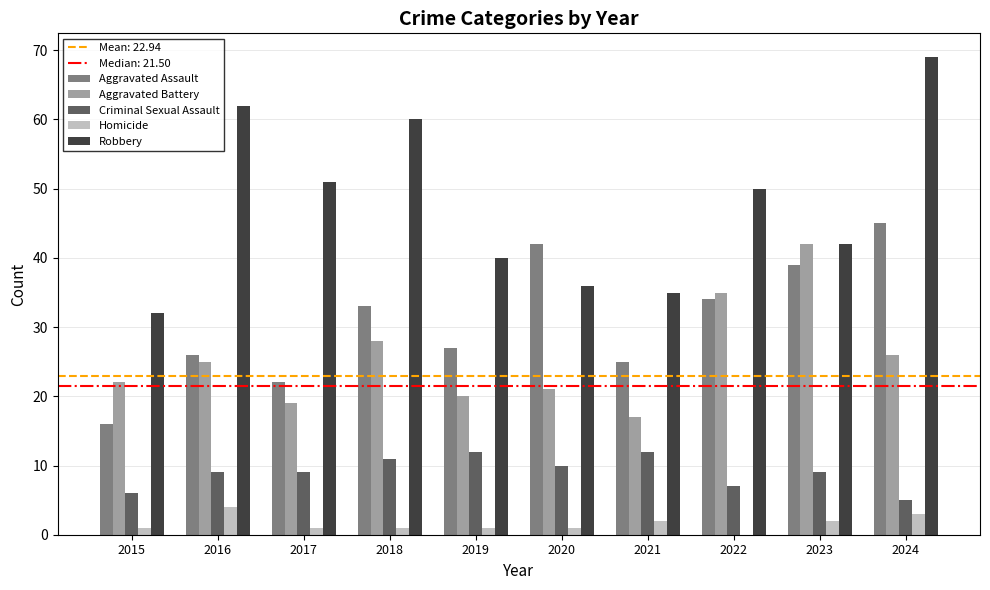

The value of Robbery at 2017 is 83. True or false?

False